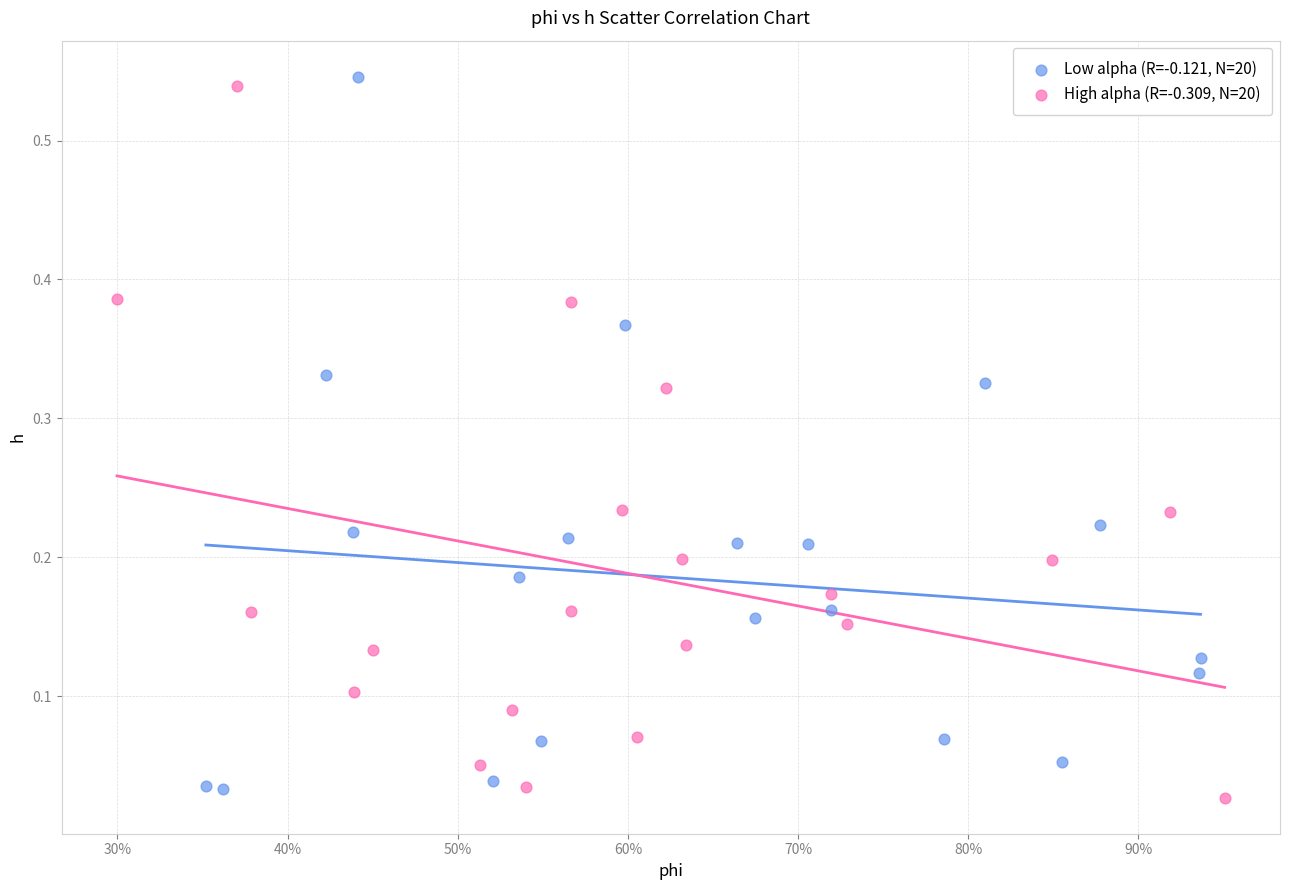

What are all the series names shown in the legend?

Low alpha (R=-0.121, N=20), High alpha (R=-0.309, N=20)